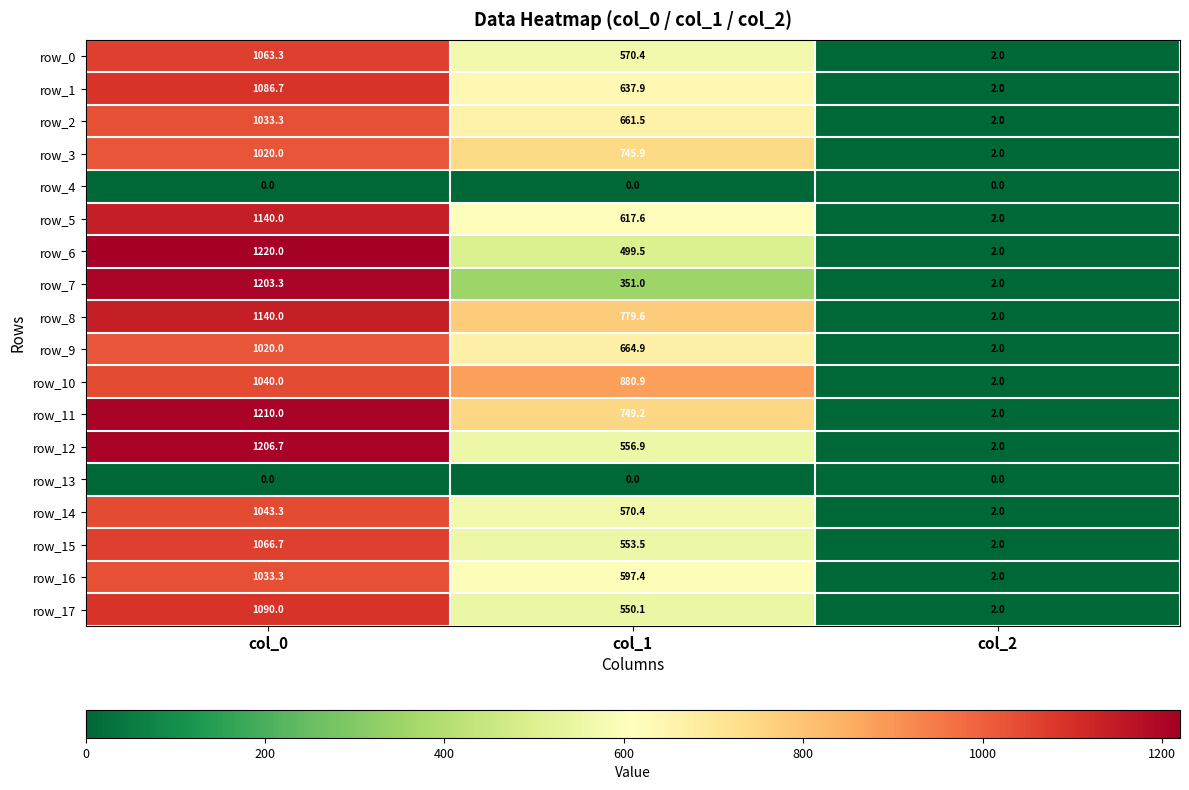

What is the difference between the row_6 values at col_0 and col_1?

720.5